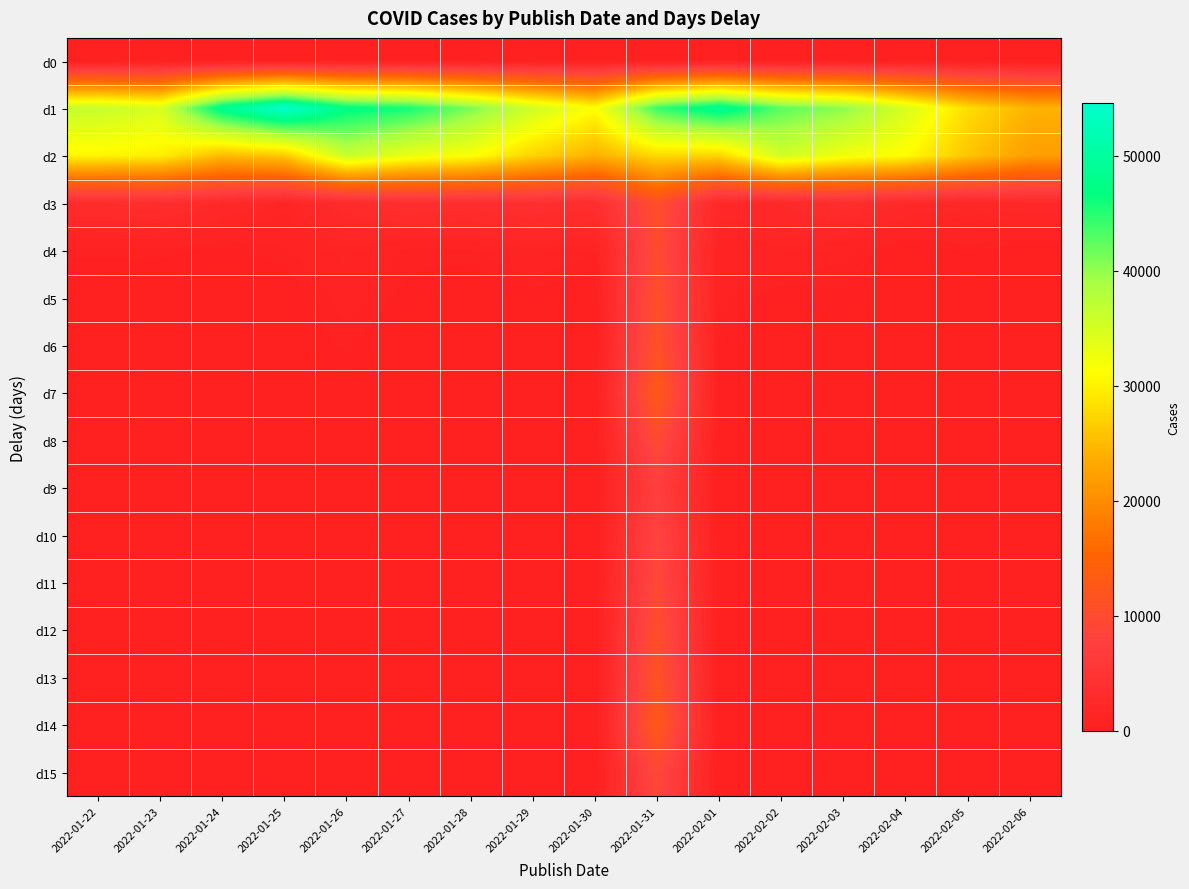

How many distinct data groups are displayed?

16